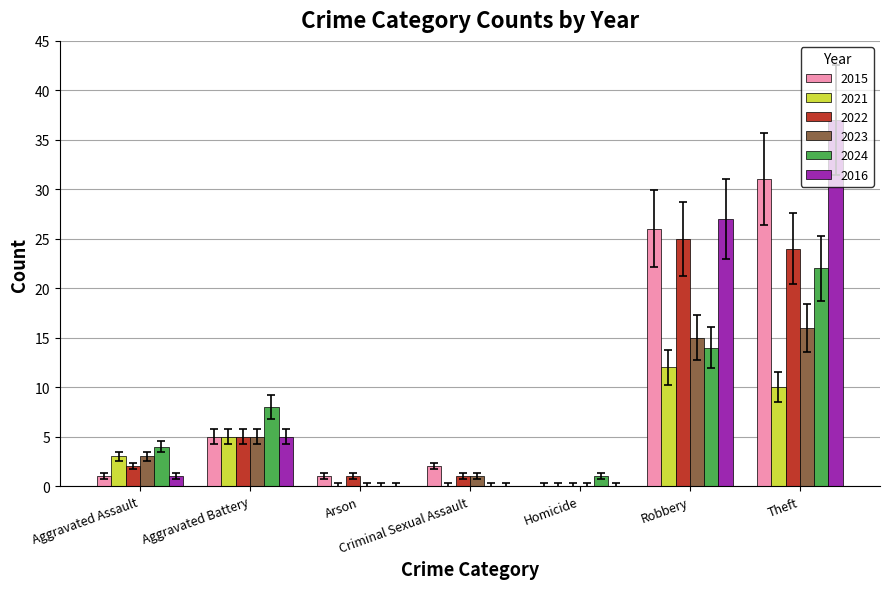

Which category has the highest value across all series?

Theft